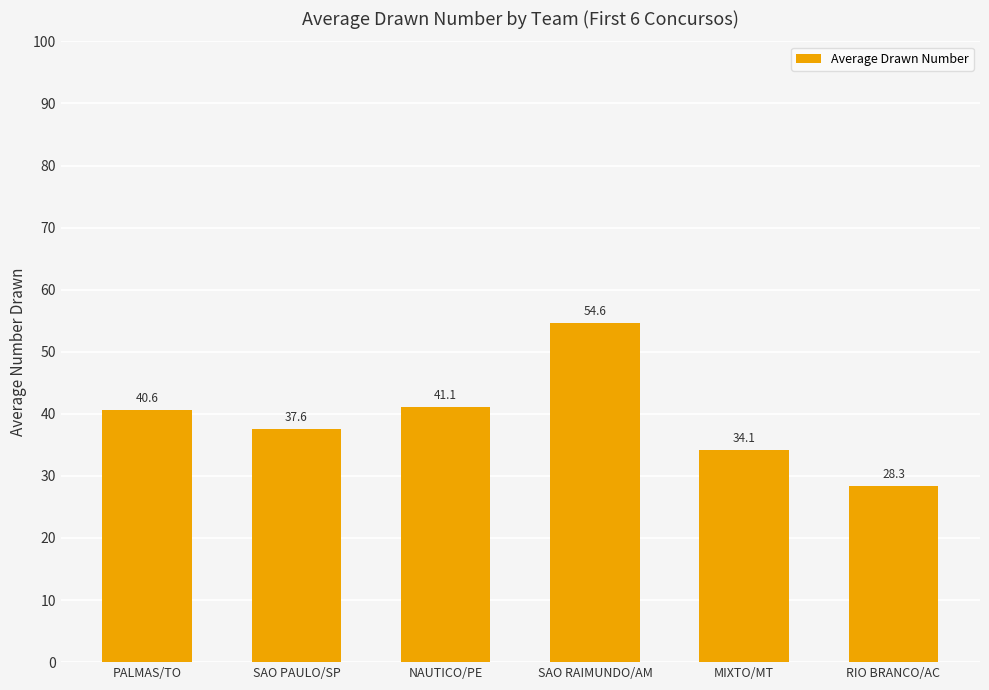

Read the value at SAO PAULO/SP.

37.6